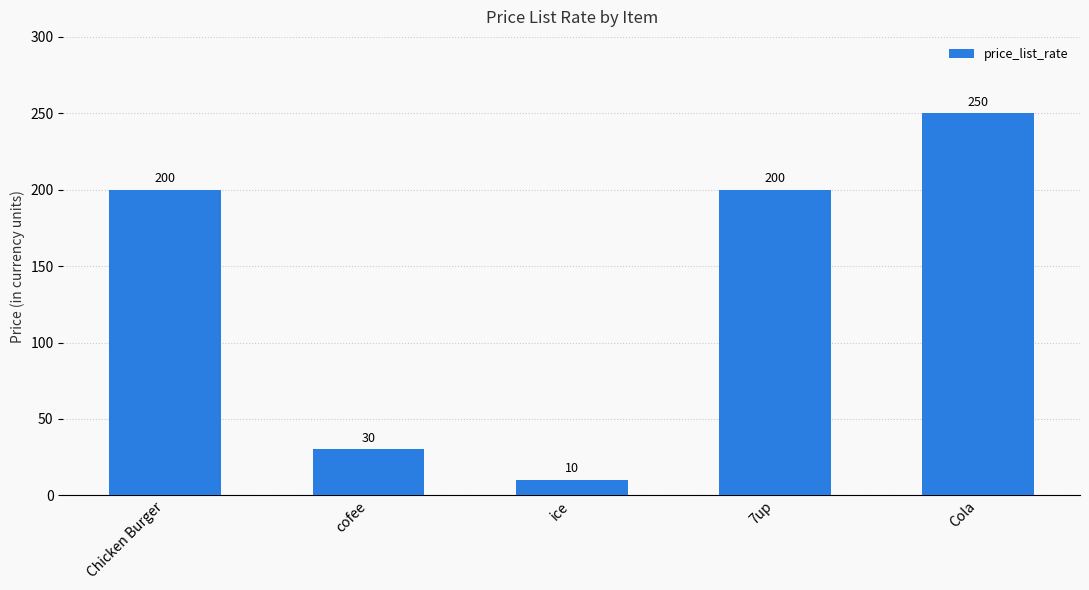

How many data points are less than 200?

2